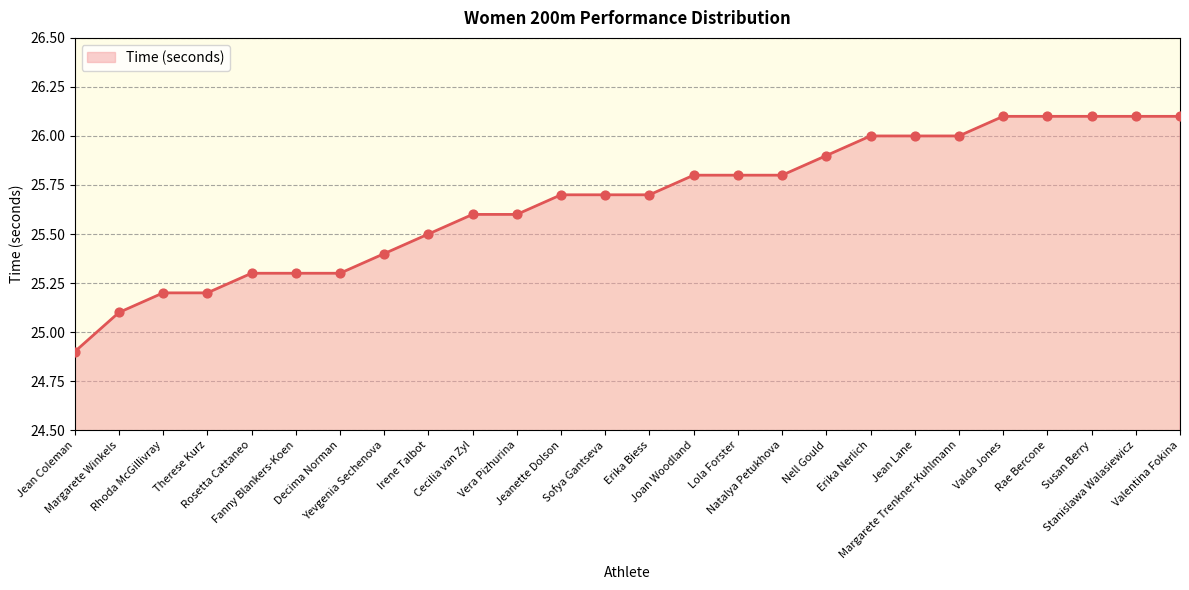

What is the change in value from Jean Coleman to Erika Nerlich?

+1.1